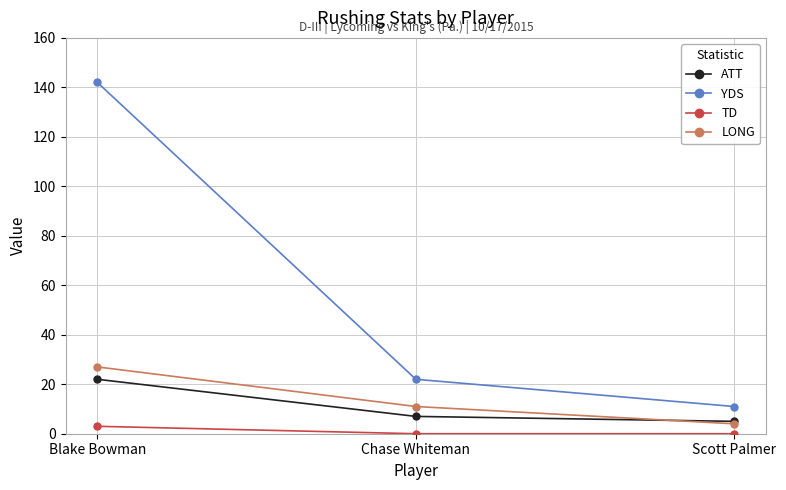

What is the difference between the TD values at Blake Bowman and Chase Whiteman?

3